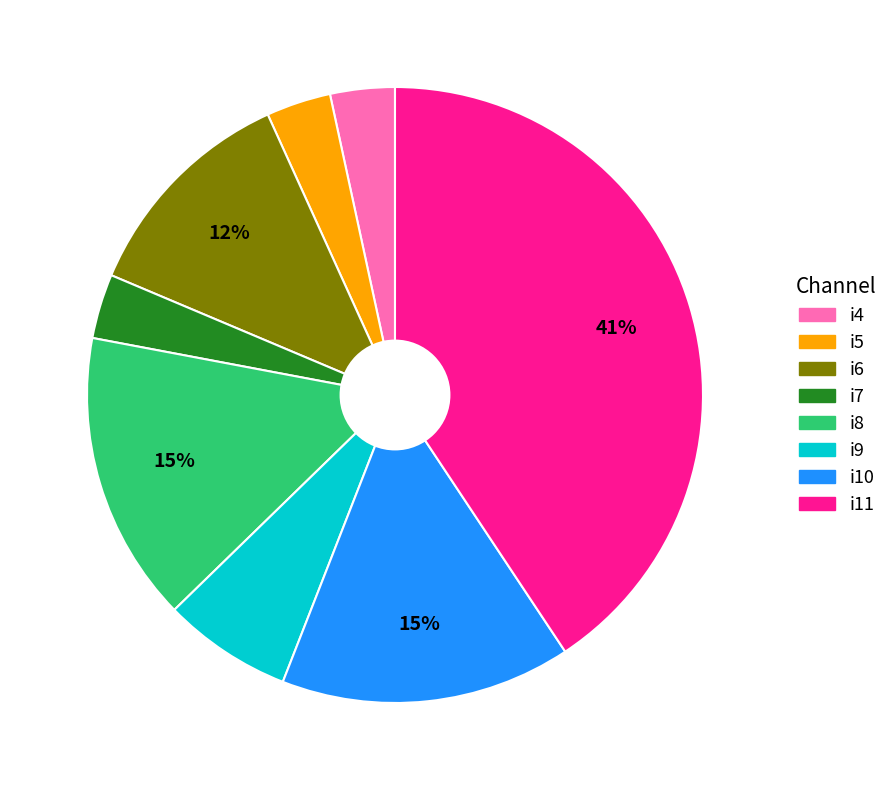

Is there any slice that represents more than half of the pie?

No